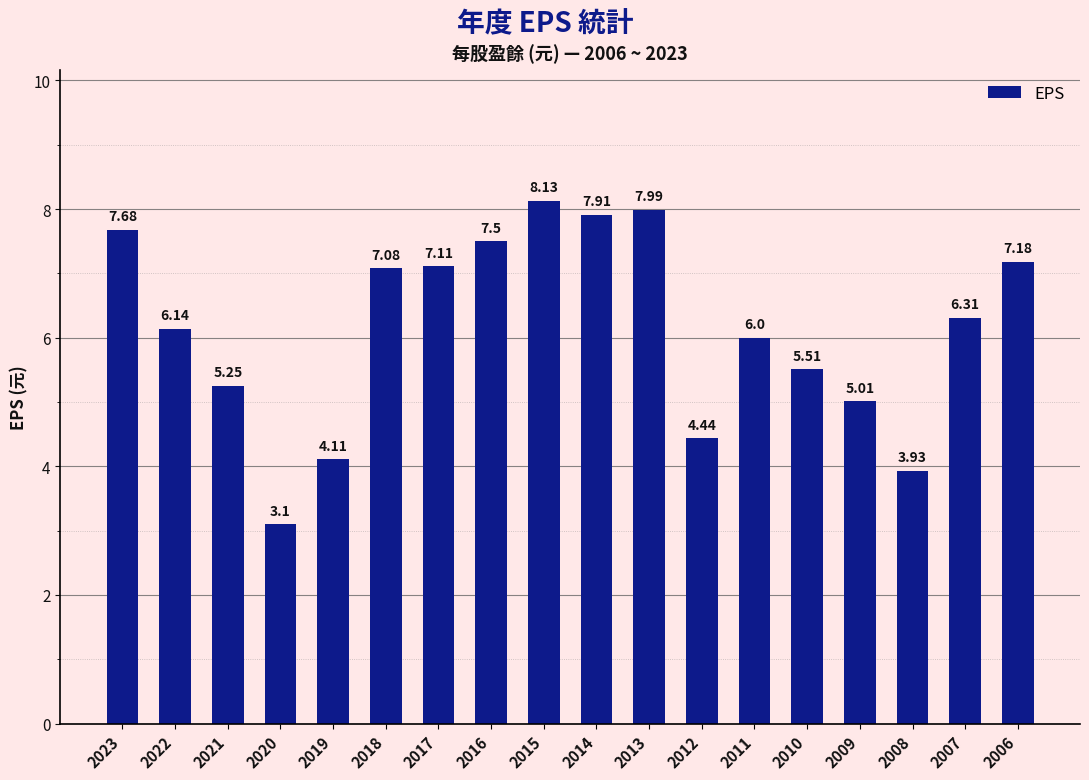

What is the difference between the second highest and second lowest values?

4.1